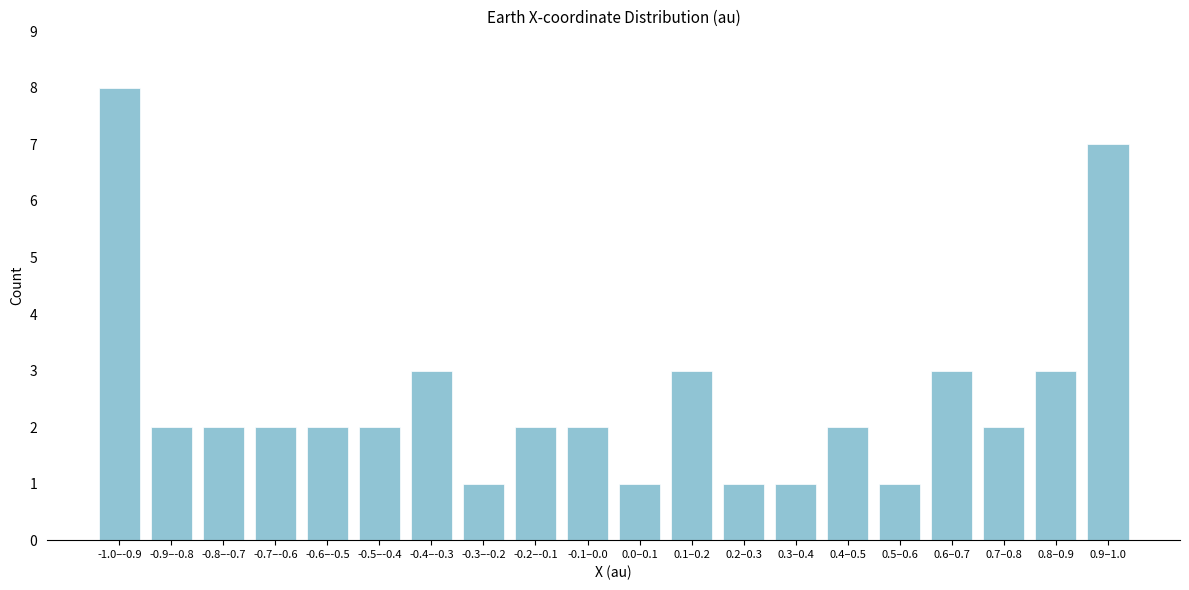

Reading left to right, extract all data points from this chart.

-1.0–-0.9=8	-0.9–-0.8=2	-0.8–-0.7=2	-0.7–-0.6=2	-0.6–-0.5=2	-0.5–-0.4=2	-0.4–-0.3=3	-0.3–-0.2=1	-0.2–-0.1=2	-0.1–0.0=2	0.0–0.1=1	0.1–0.2=3	0.2–0.3=1	0.3–0.4=1	0.4–0.5=2	0.5–0.6=1	0.6–0.7=3	0.7–0.8=2	0.8–0.9=3	0.9–1.0=7